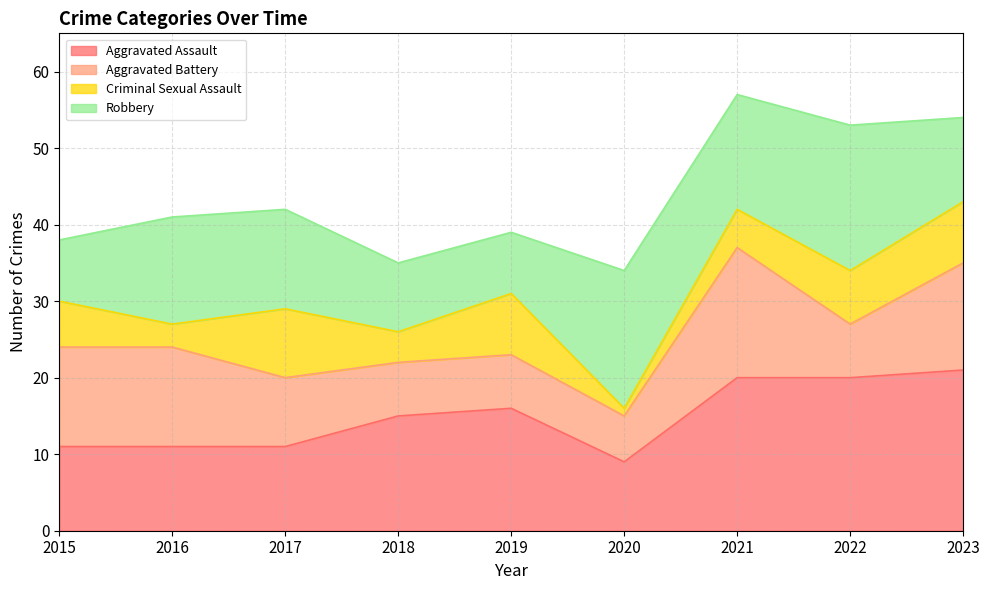

Is the value of Criminal Sexual Assault at 2017 greater than the value of Aggravated Assault at 2018?

No